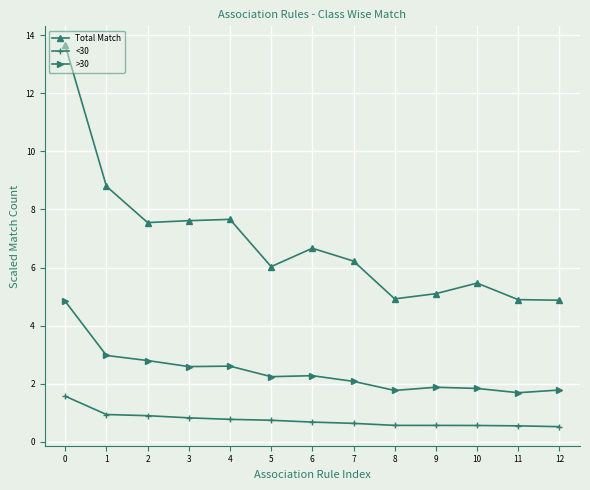

Rank the series by their maximum value, from highest to lowest.

Total Match, >30, <30